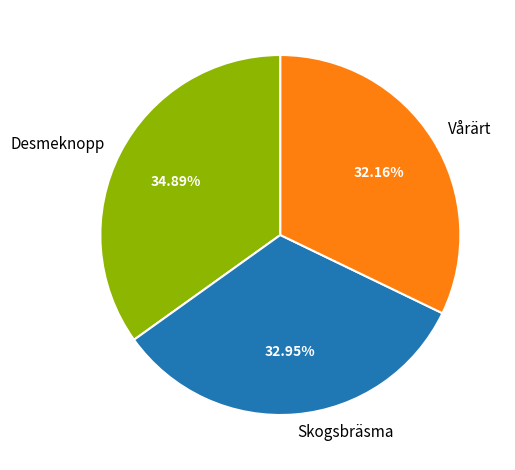

How many slices are in this pie chart?

3